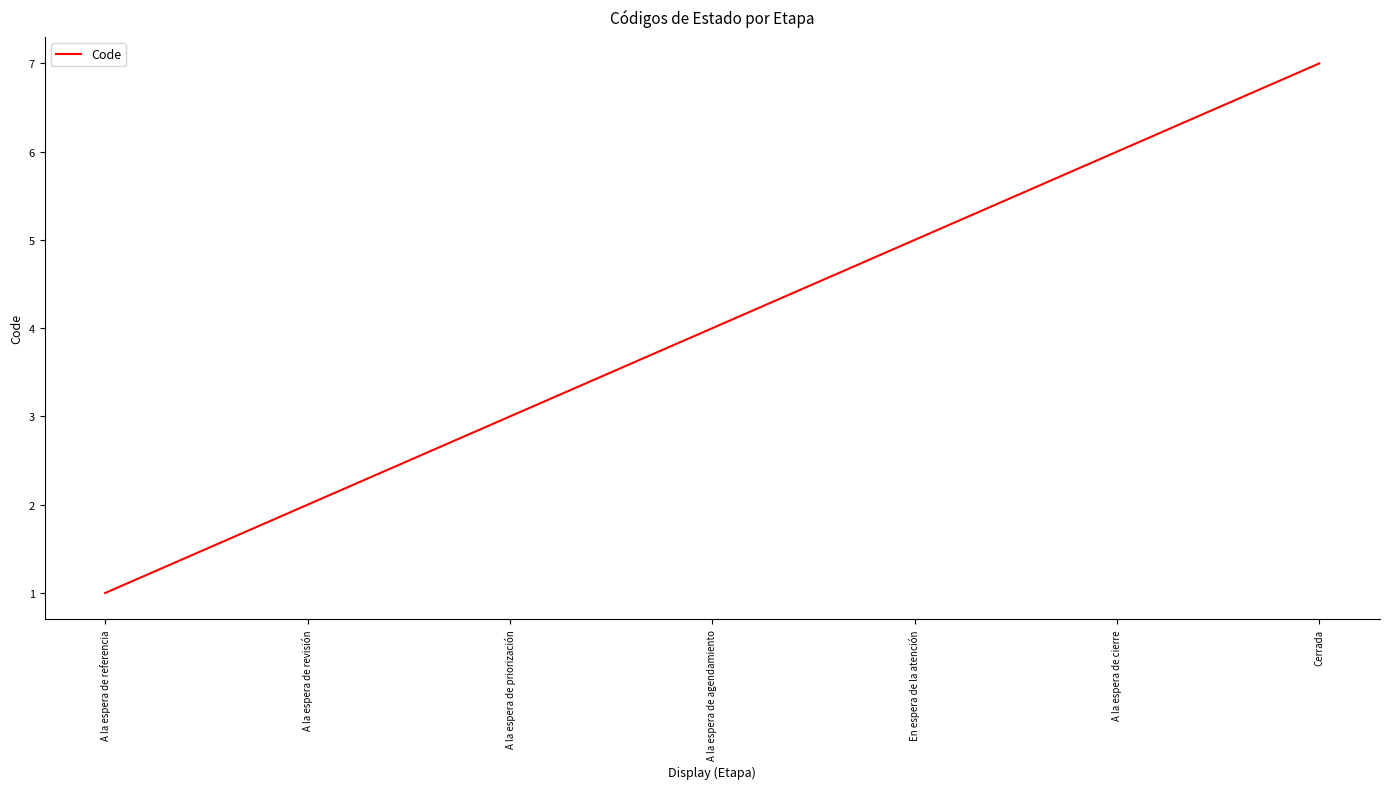

What position from the left is A la espera de revisión?

2